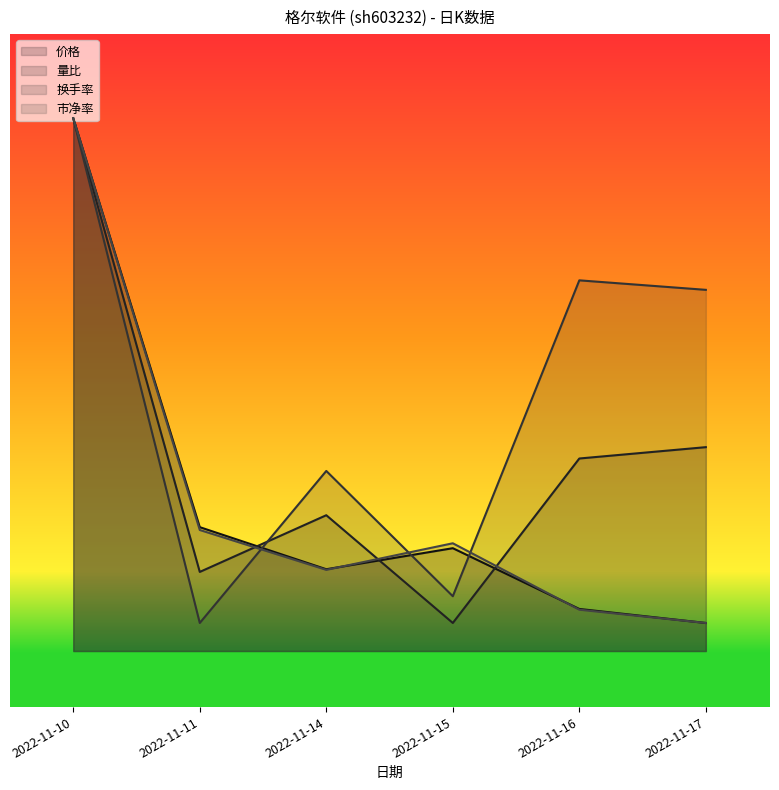

Rank the categories by 市净率 value from lowest to highest.

2022-11-17, 2022-11-16, 2022-11-14, 2022-11-15, 2022-11-11, 2022-11-10